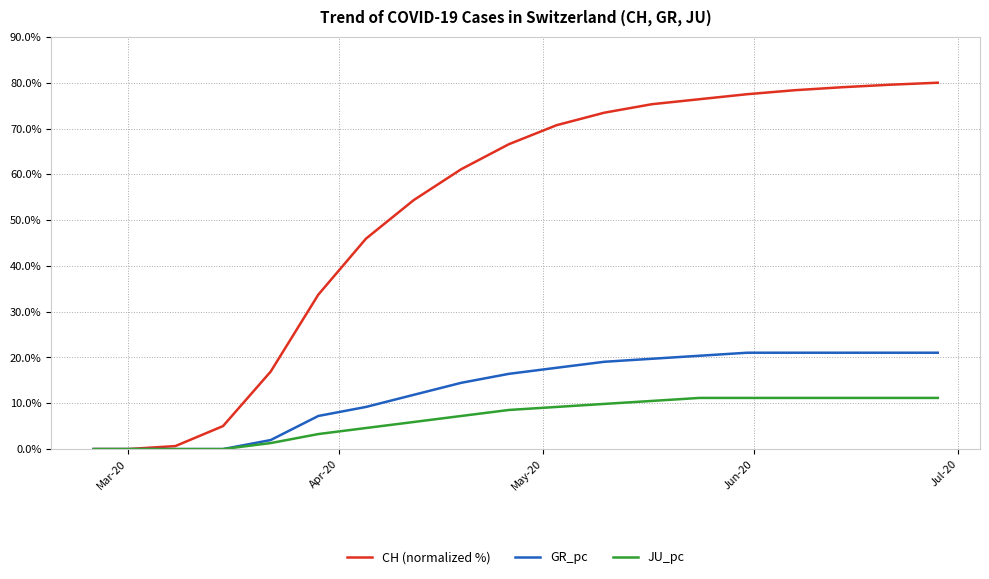

List the series in order of their peak value, highest first.

CH (normalized %), GR_pc, JU_pc